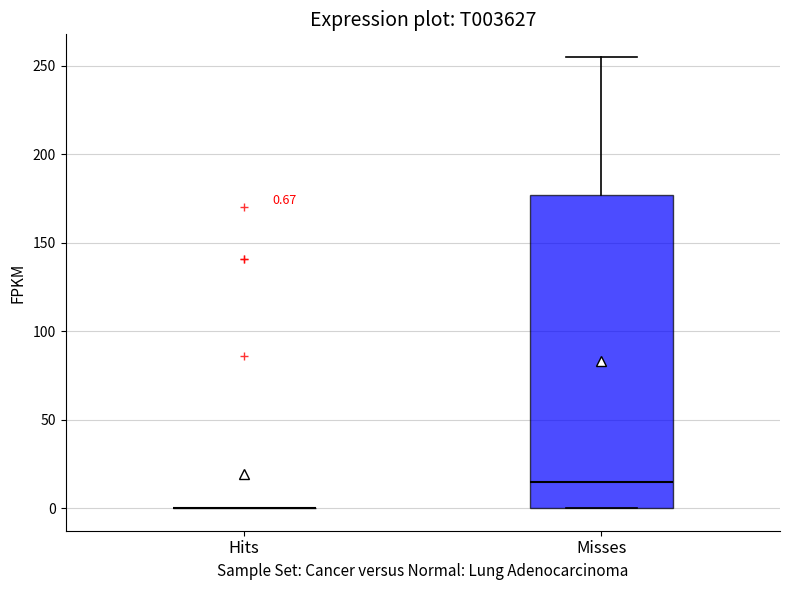

Comparing the boxes themselves (not the whiskers), which one is the tallest?

Misses